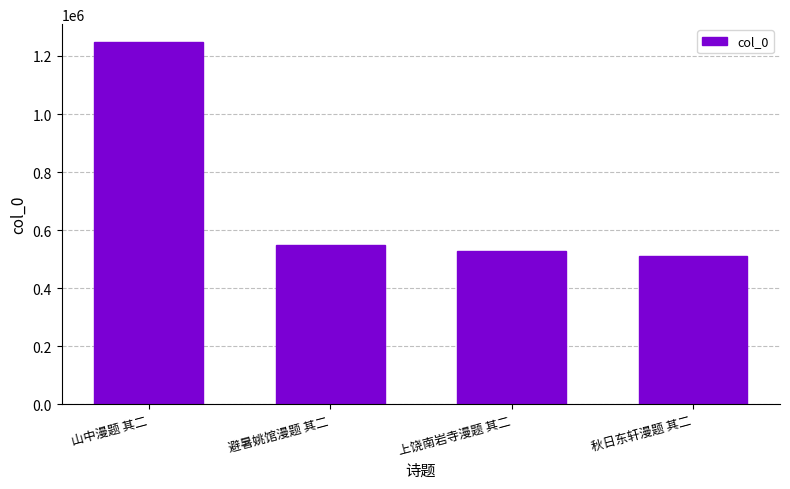

What is the greatest value displayed?

1247293